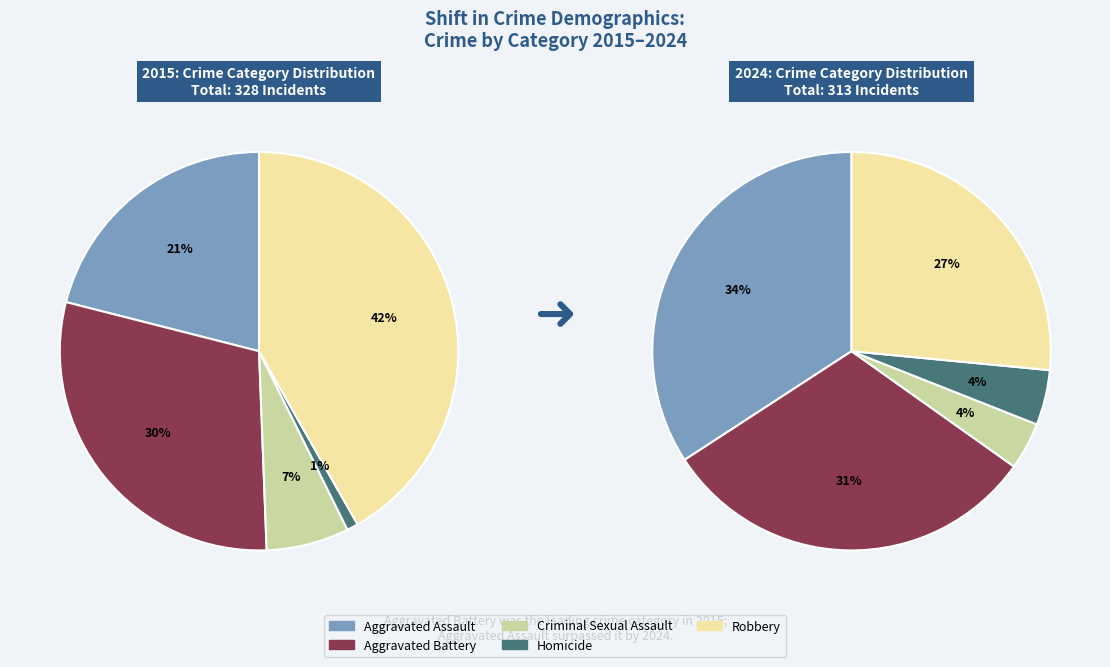

Is the sum of Aggravated Assault and Criminal Sexual Assault greater than half?

No